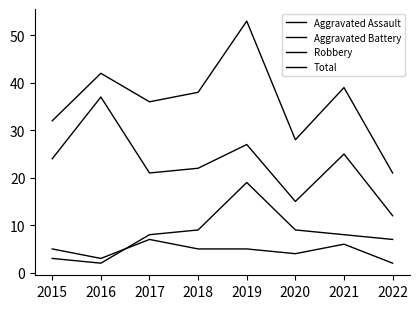

What is the total value across all series at 2017?

72